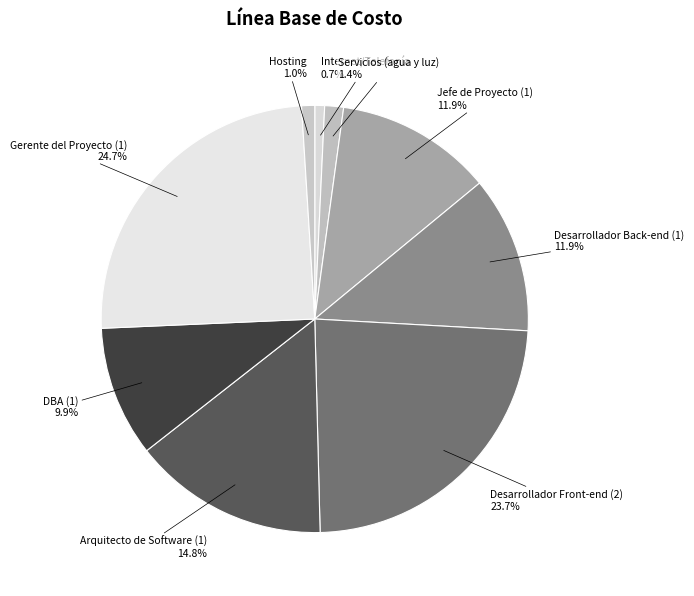

The Jefe de Proyecto (1) slice represents 20% of the pie. True or false?

False